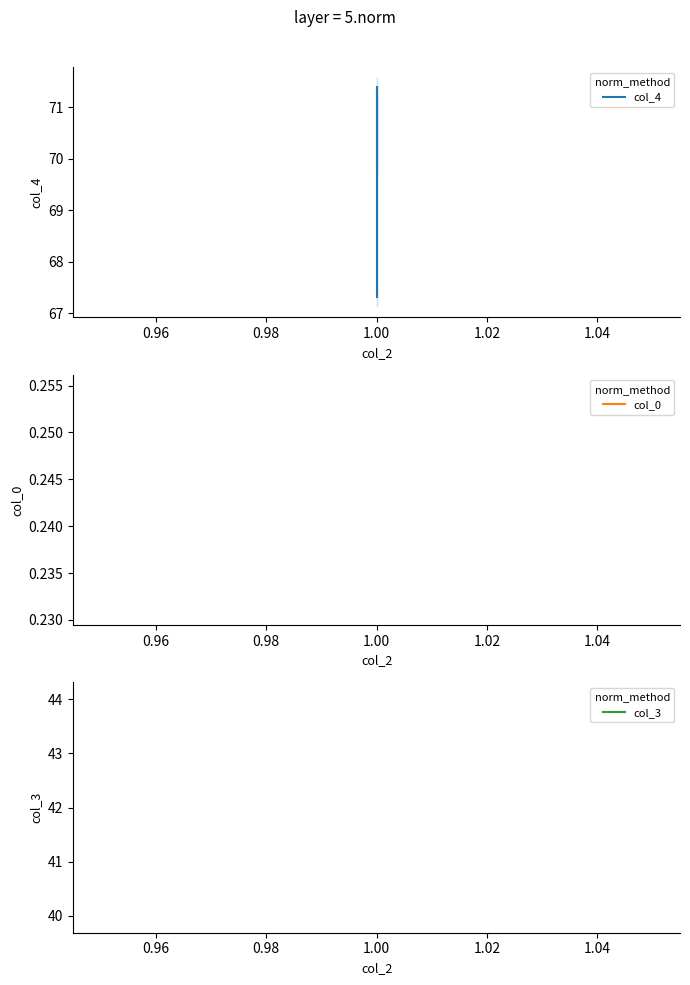

What is the sum of all col_0 values?

0.7